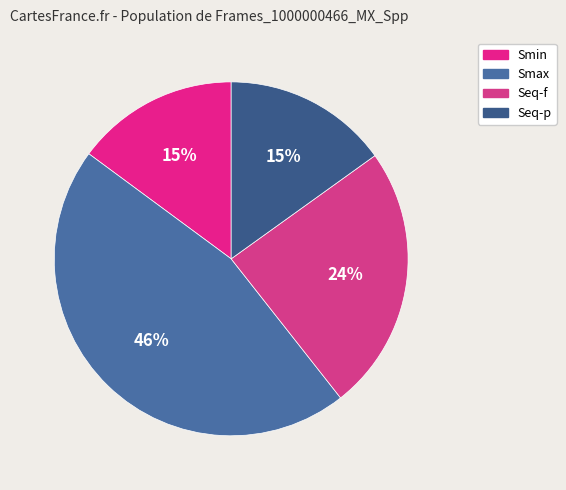

To the nearest percent, what is the difference between the Smax and Smin slice percentages?

31%